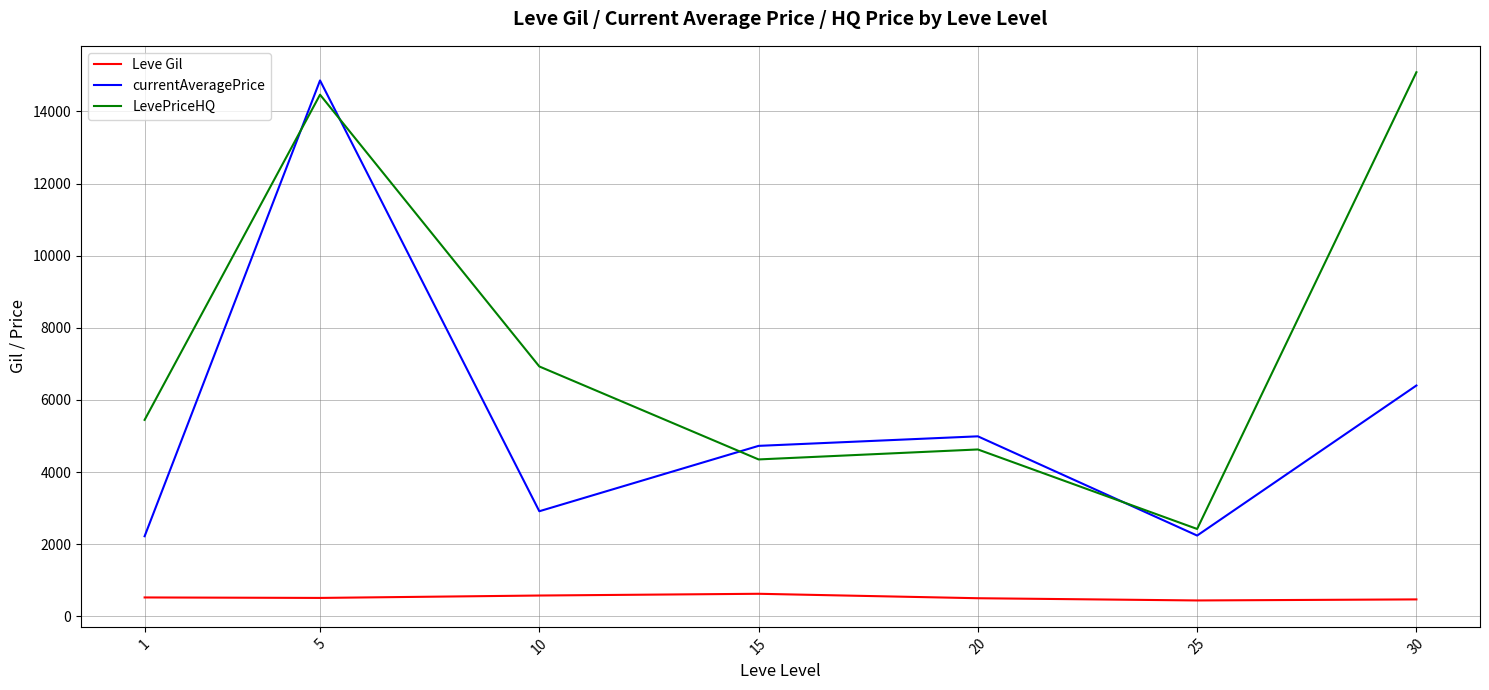

What is the total value across all series at 25?

5097.3